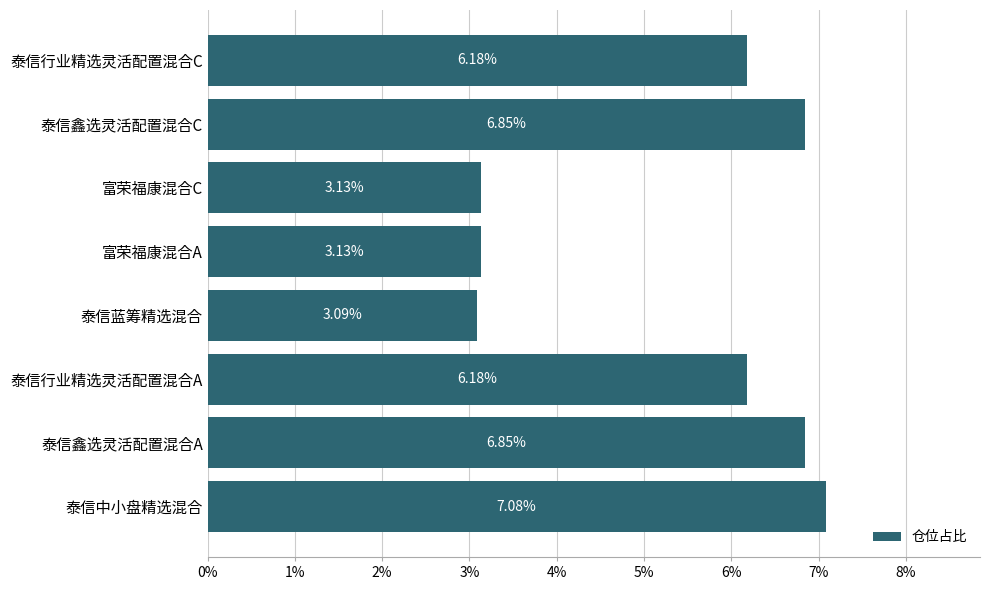

How many values exceed 6?

5